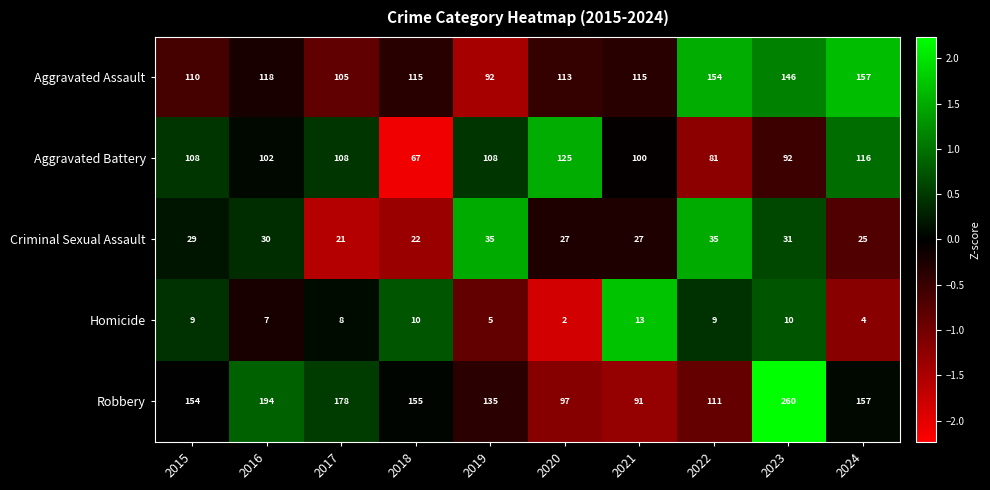

Rank the series at 2017 from highest to lowest value.

Robbery, Aggravated Battery, Aggravated Assault, Criminal Sexual Assault, Homicide